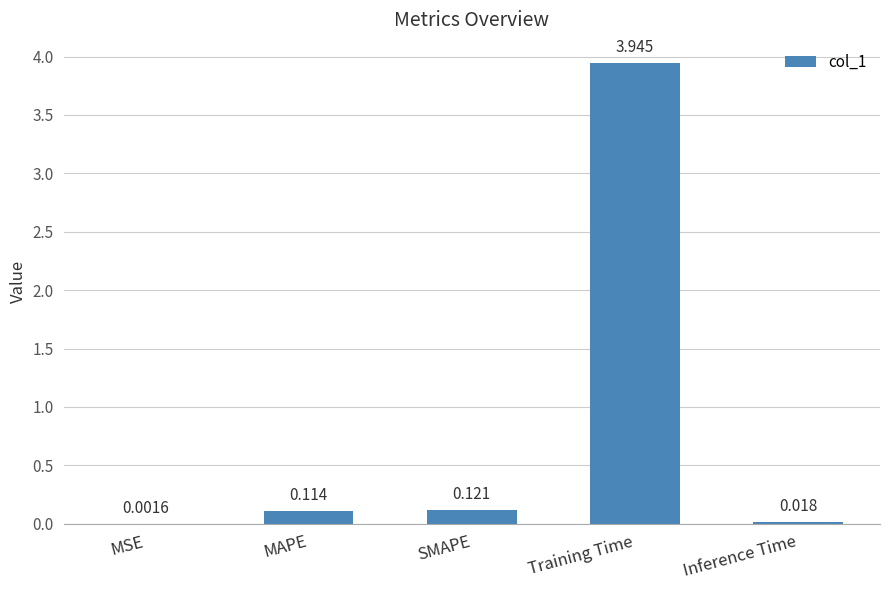

Where is the data nearest to the value 1?

SMAPE